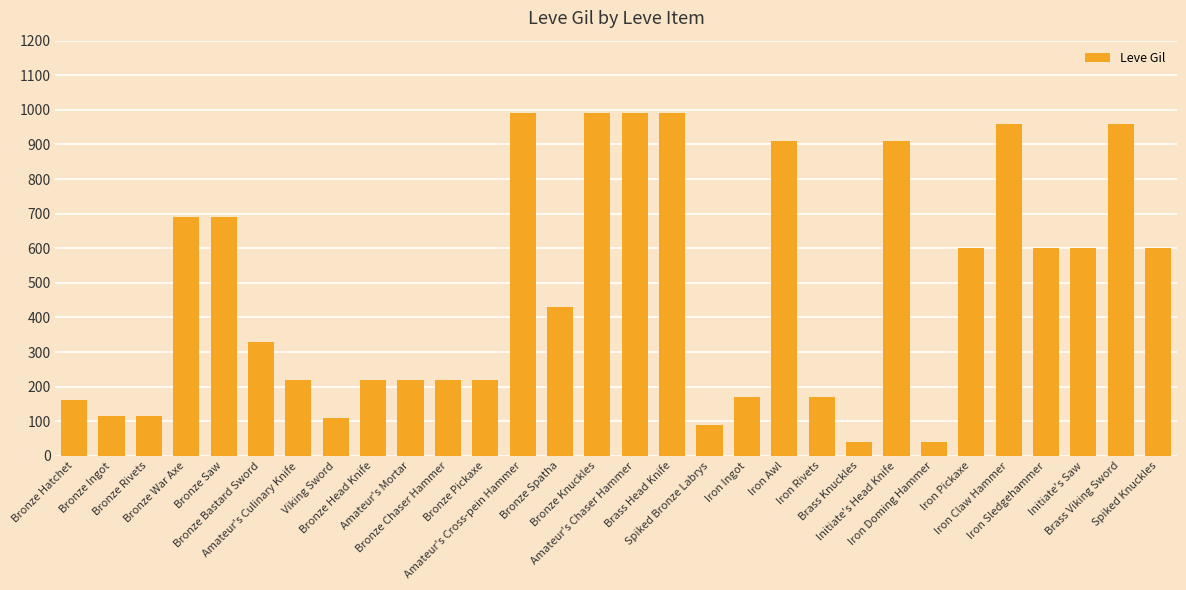

How many bars are there in total?

30